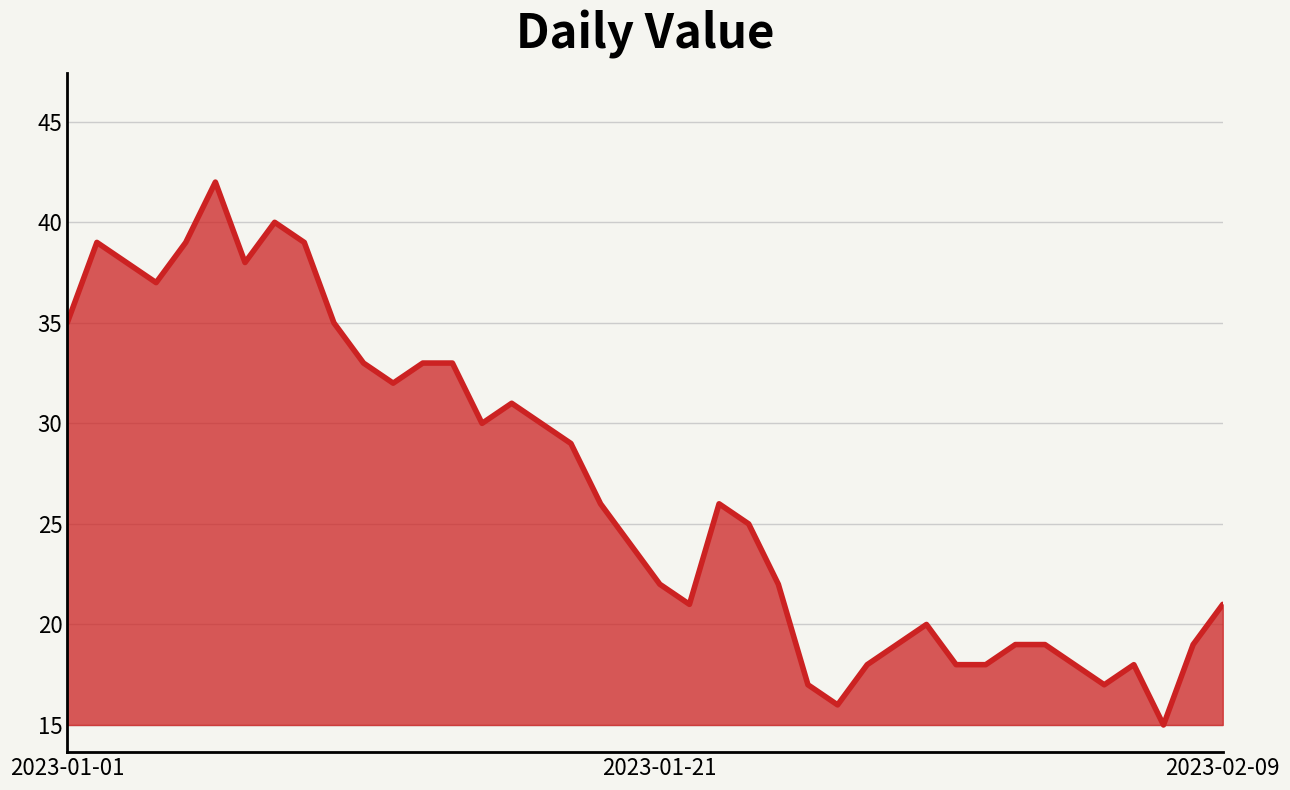

What is the greatest value displayed?

42